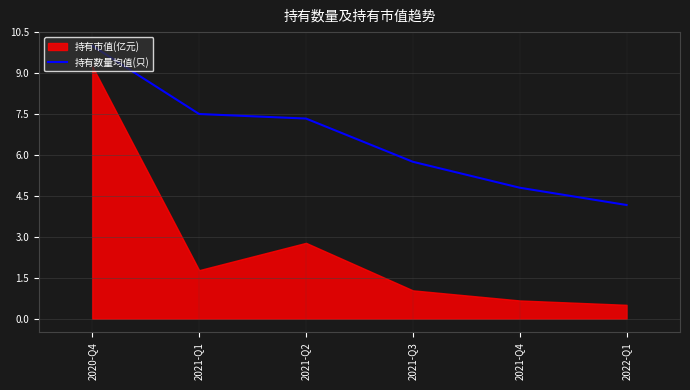

Is it true that 持有数量均值(只) equals 4.8 at 2021-Q4?

True